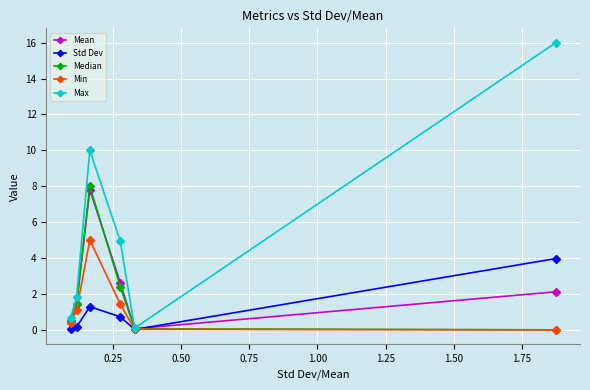

True or false: Max has more than 2 points higher than both neighbors.

False